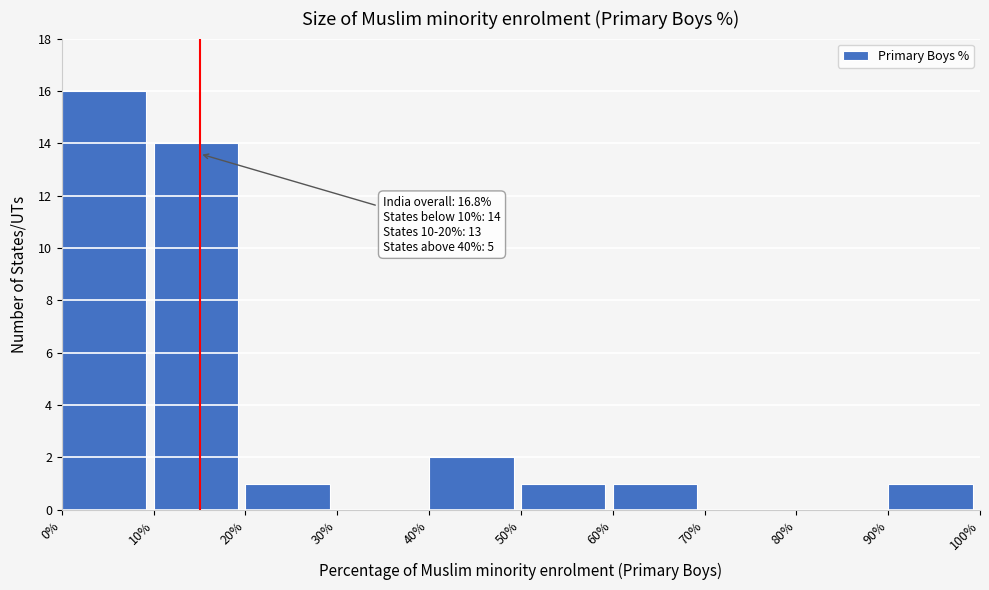

Over which range of the x-axis is the bar tallest?

0% to 10%